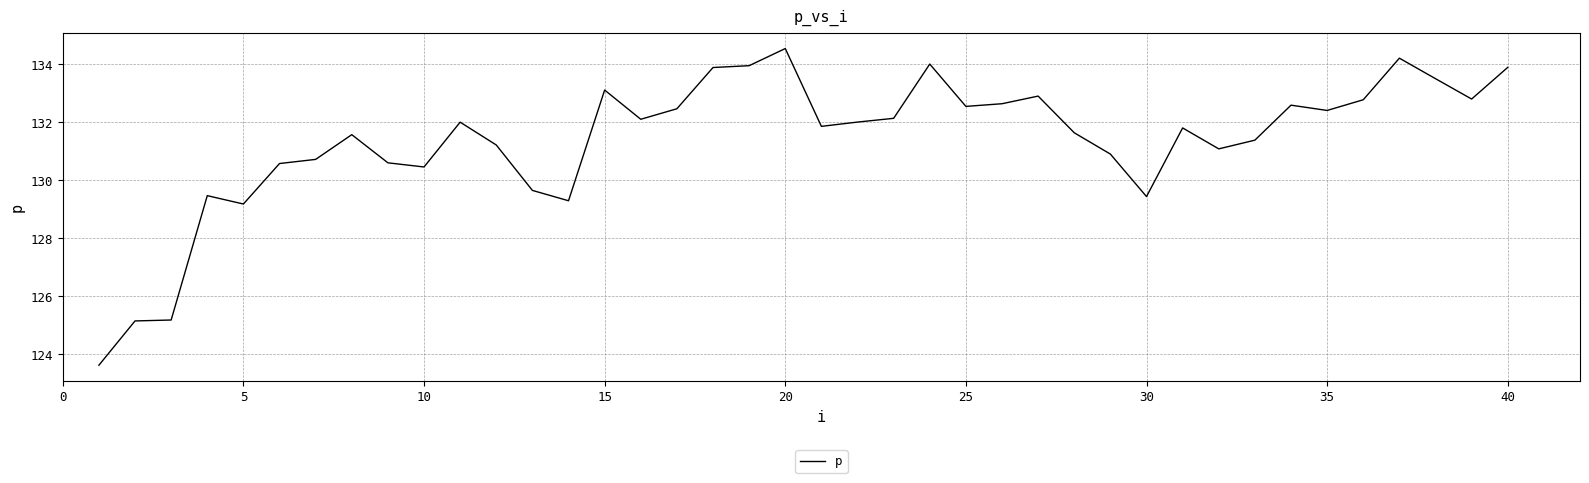

What is the difference between the maximum and minimum values?

10.9